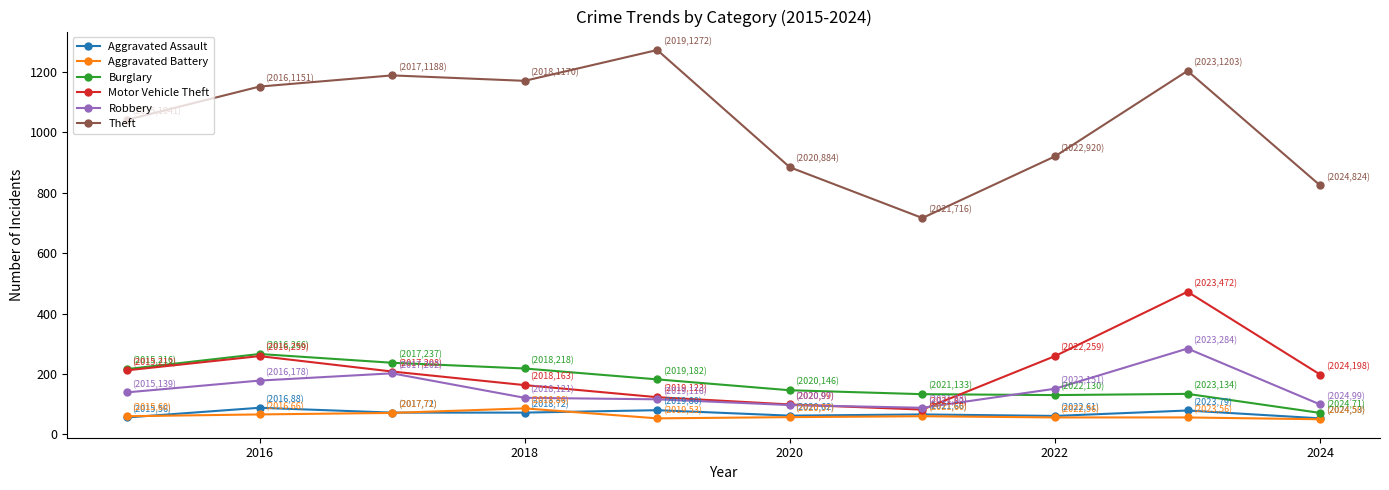

What is the value of the Burglary point at the 5th from the left?

182